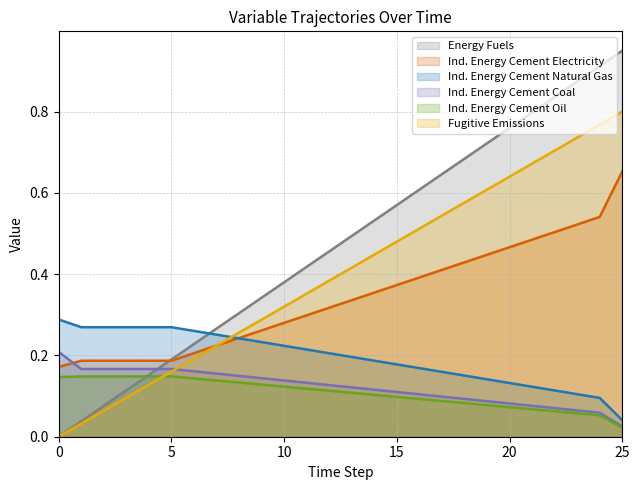

Rank the categories by Ind. Energy Cement Electricity value from highest to lowest.

25, 24, 23, 22, 21, 20, 19, 18, 17, 16, 15, 14, 13, 12, 11, 10, 9, 8, 7, 6, 1, 2, 3, 4, 5, 0